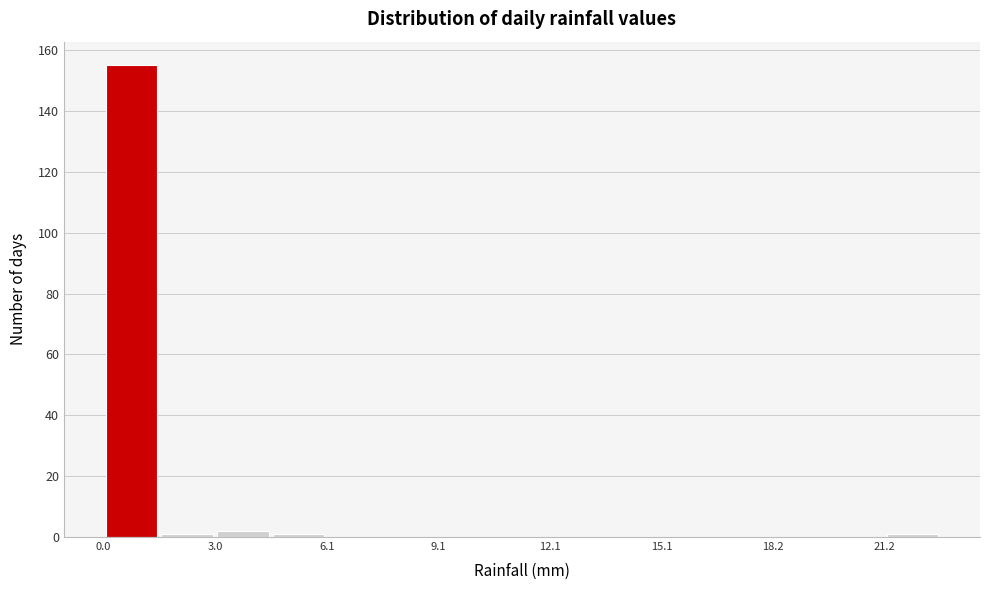

Read against the x-axis, roughly where is the centre of the tallest bar?

1.0